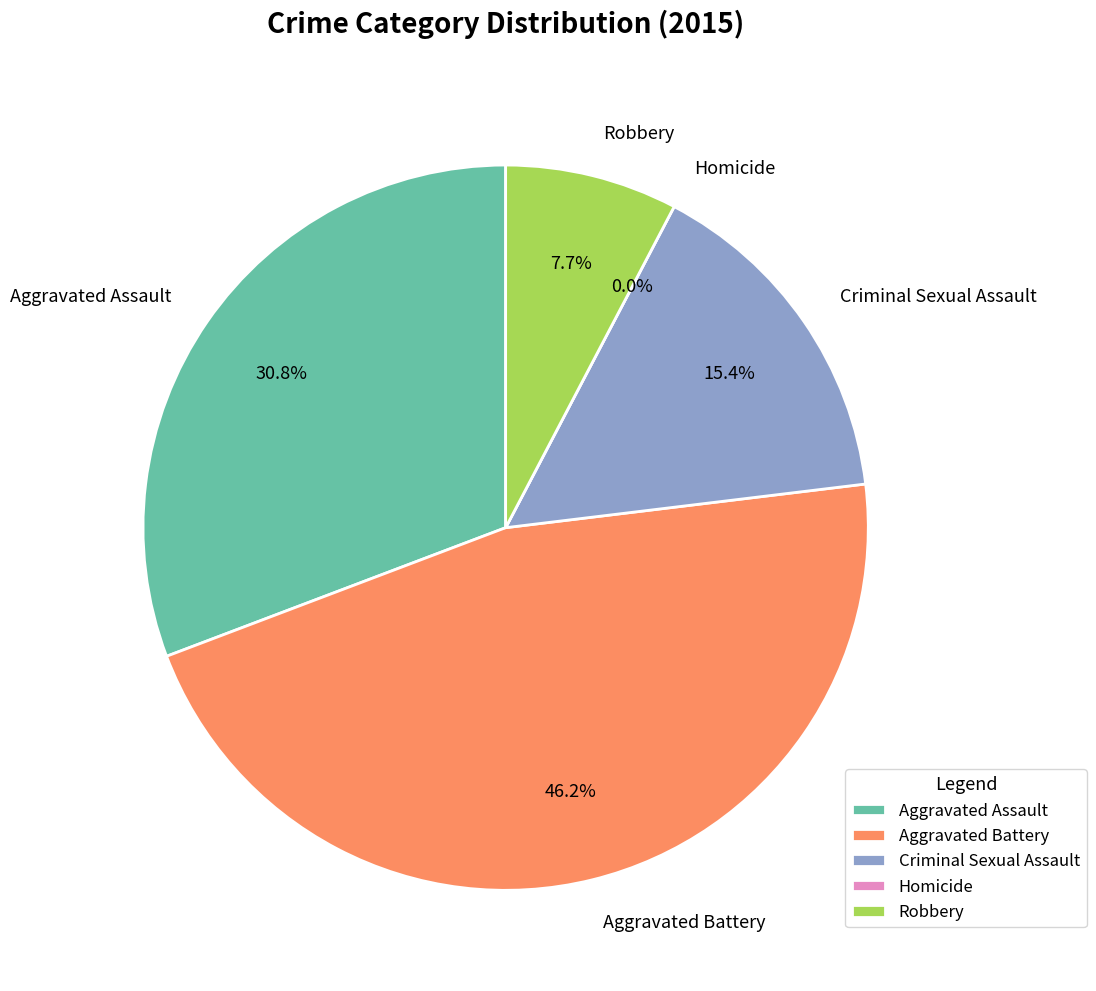

Which slice is the smallest?

Homicide